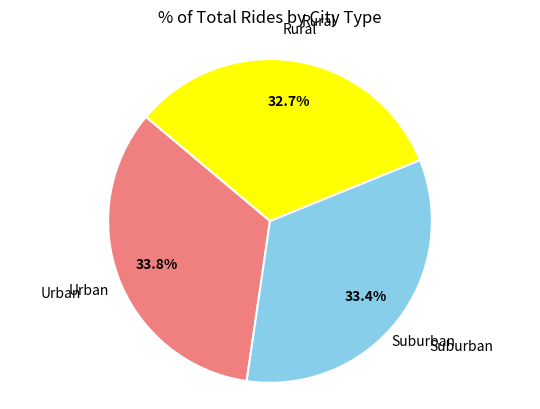

Is there a majority slice in this chart?

No